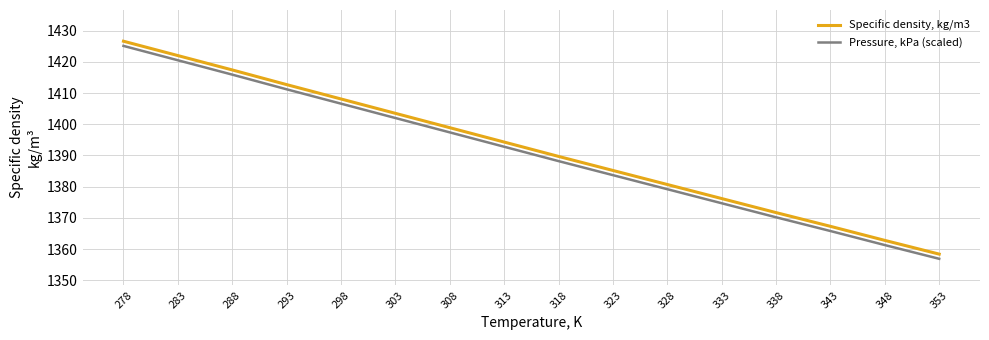

What is the difference between the Specific density, kg/m3 values at 328 and 323?

4.5